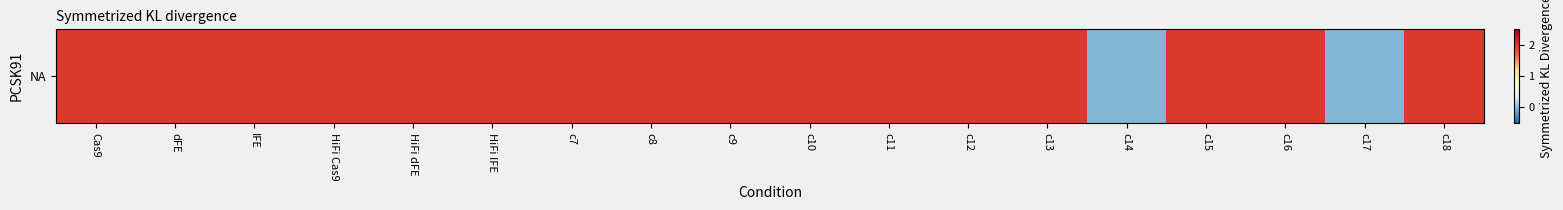

The value at c18 is 2. True or false?

True